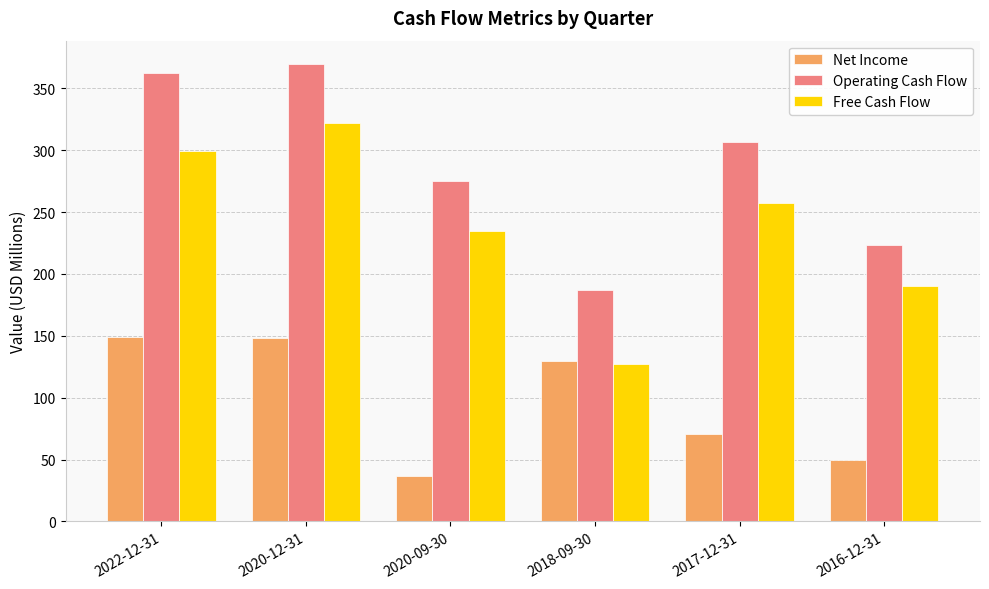

What is the spread (max minus min) of values at 2016-12-31?

173